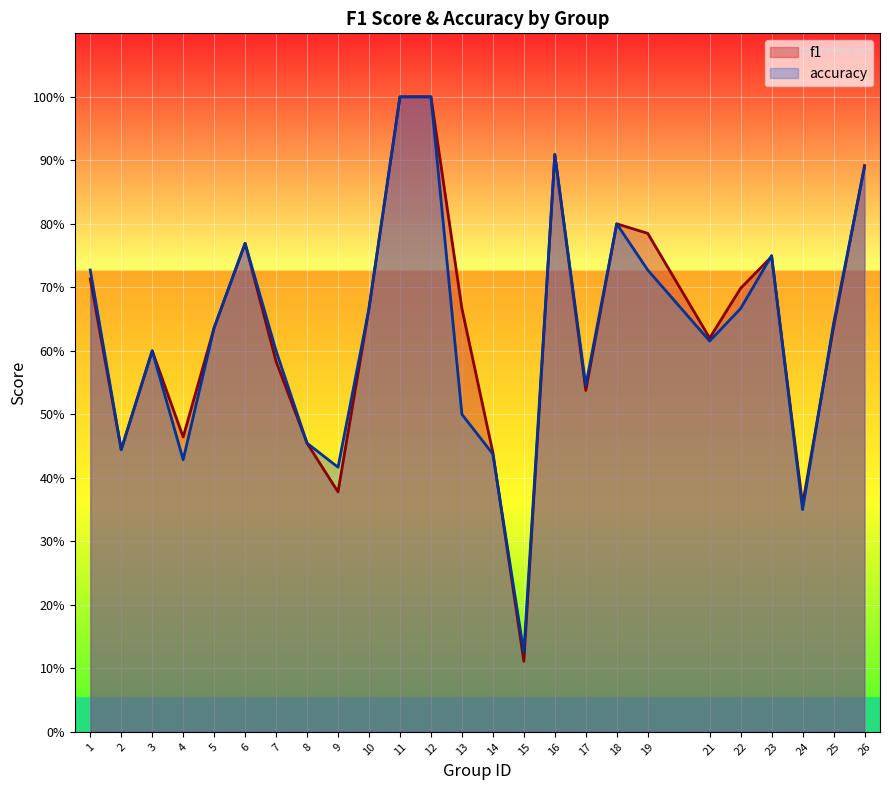

True or false: f1 has more than 0 points higher than both neighbors.

True